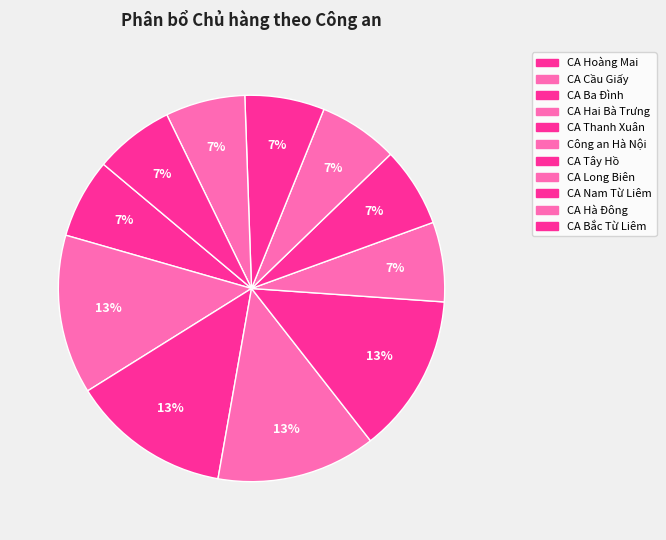

Count the number of slices in the pie.

11